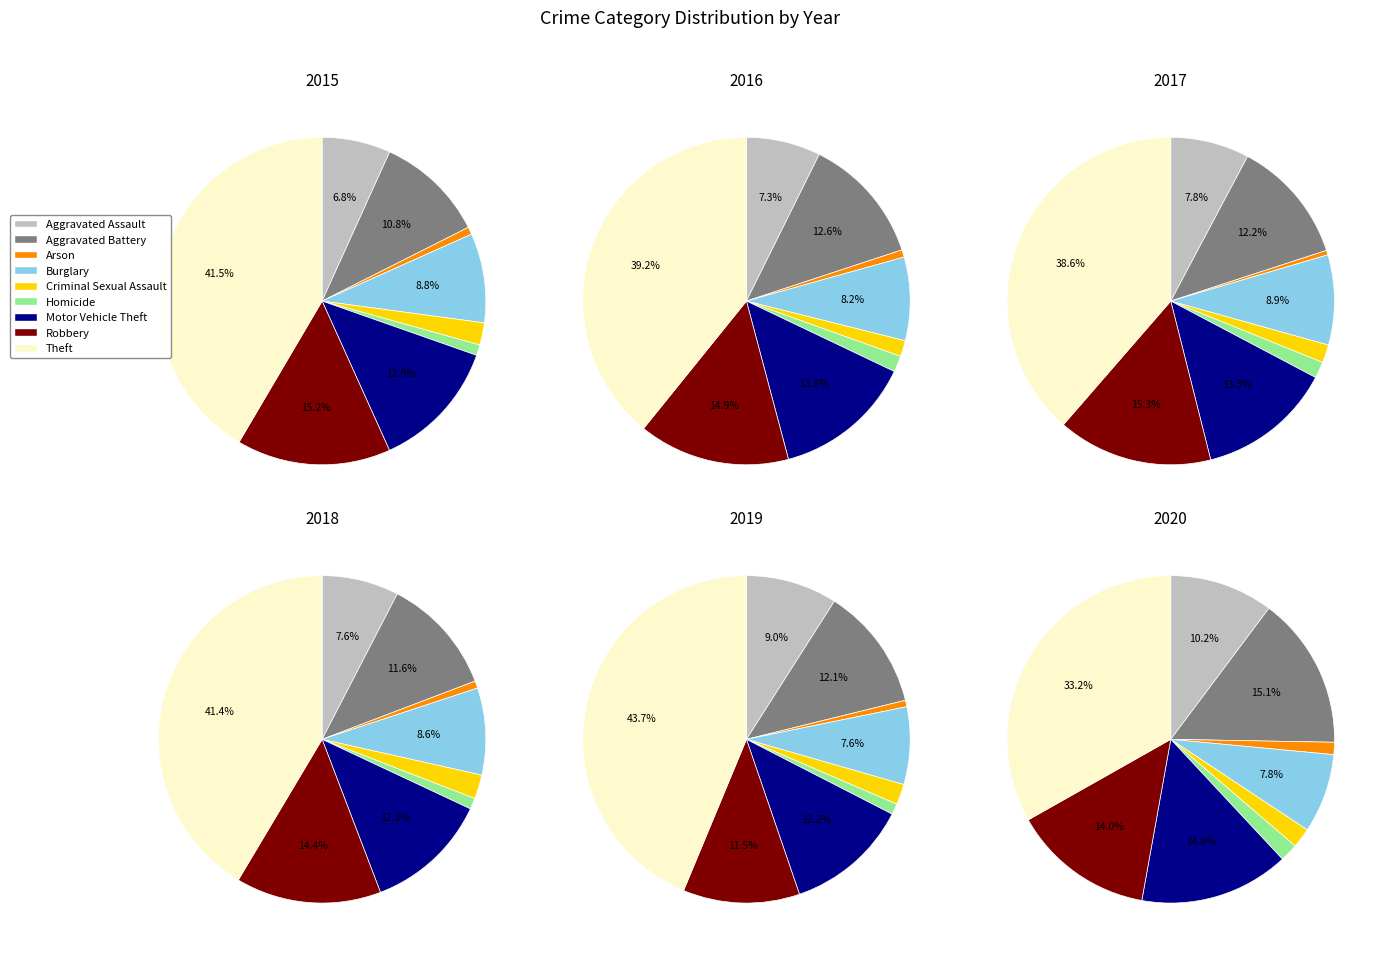

To the nearest percent, what is the combined percentage of Burglary and Theft?

50%